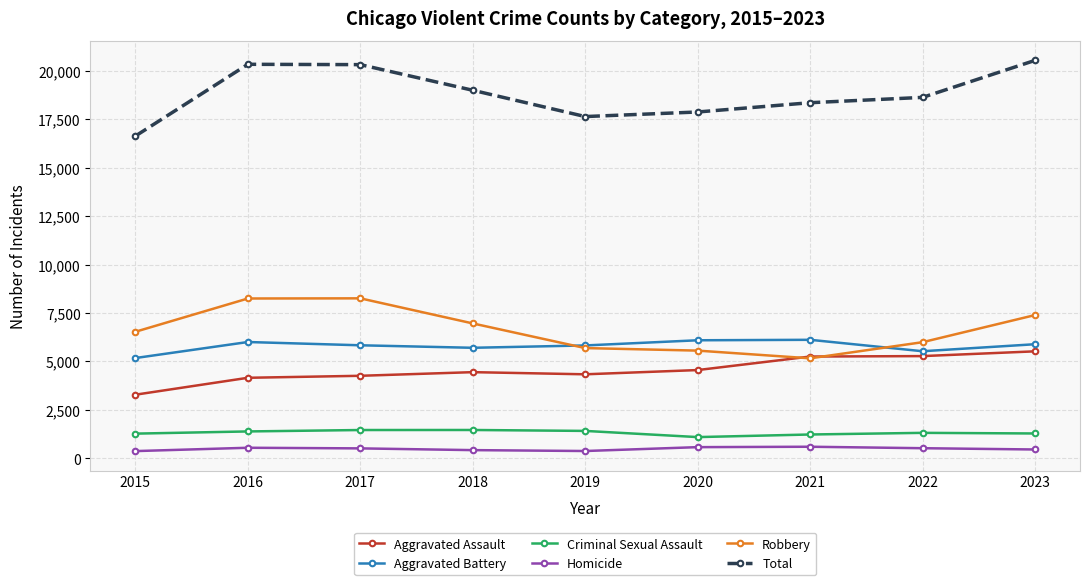

List the series in order of their peak value, highest first.

Total, Robbery, Aggravated Battery, Aggravated Assault, Criminal Sexual Assault, Homicide